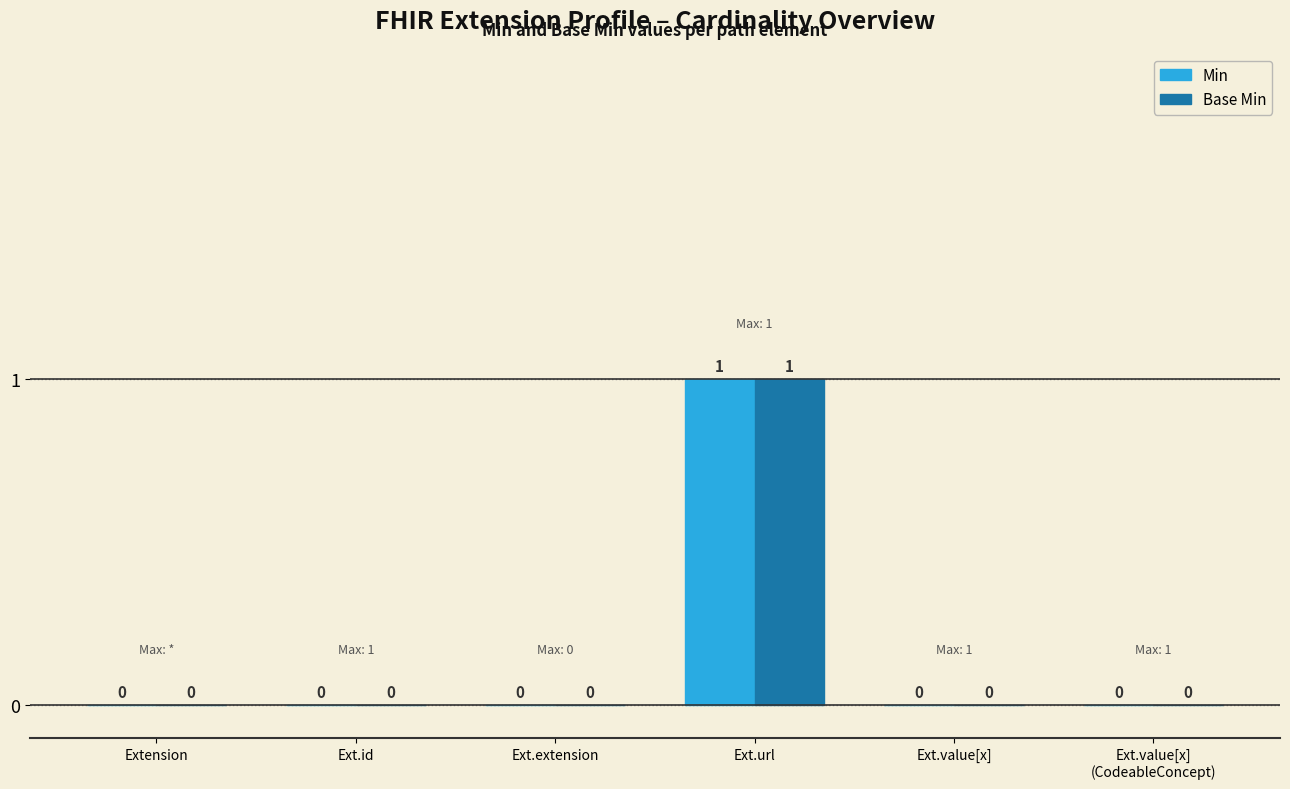

At which label does Min reach its peak?

Ext.url